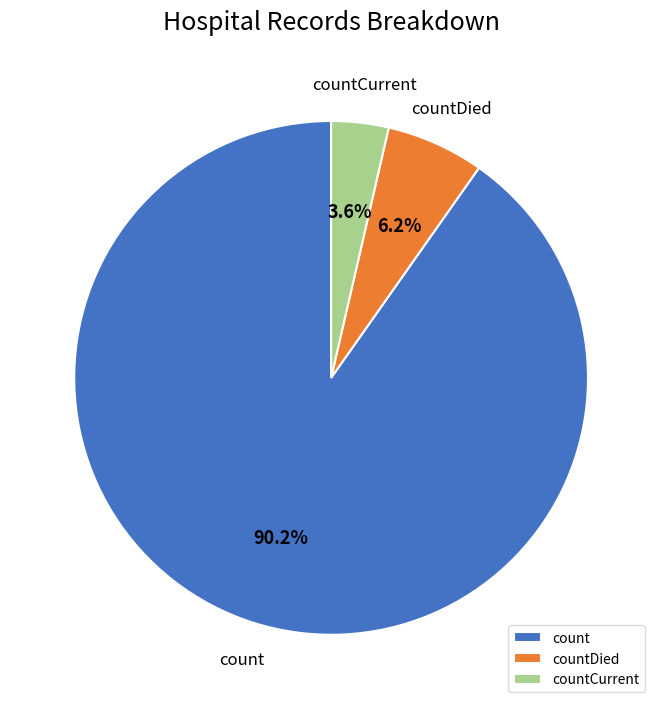

Count the number of slices in the pie.

3